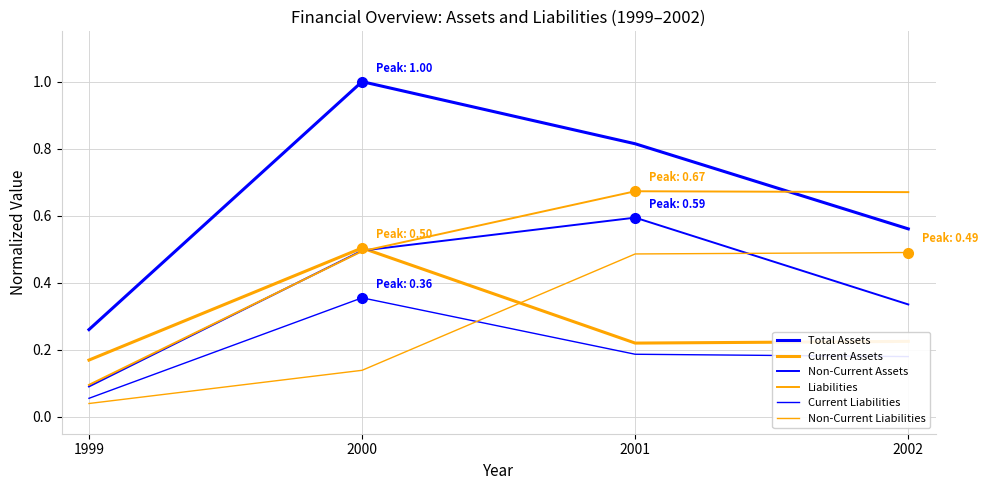

True or false: Non-Current Liabilities and Total Assets cross at least once.

False